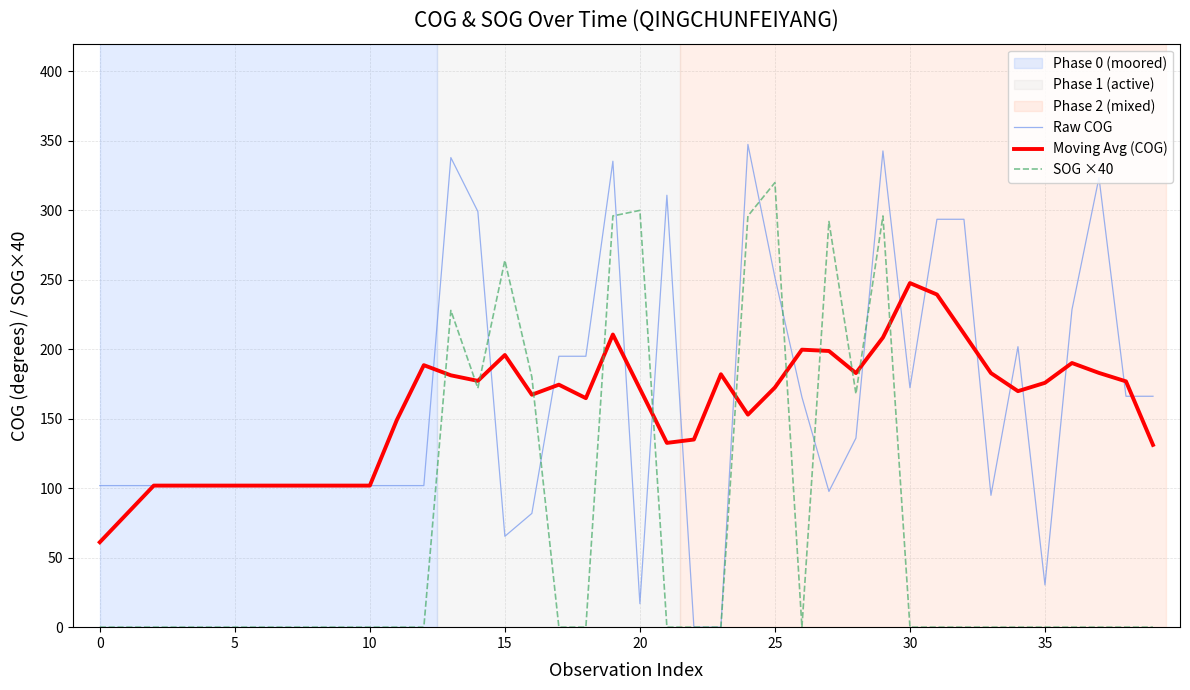

Rank the series by their maximum value, from lowest to highest.

Moving Avg (COG), SOG ×40, Raw COG